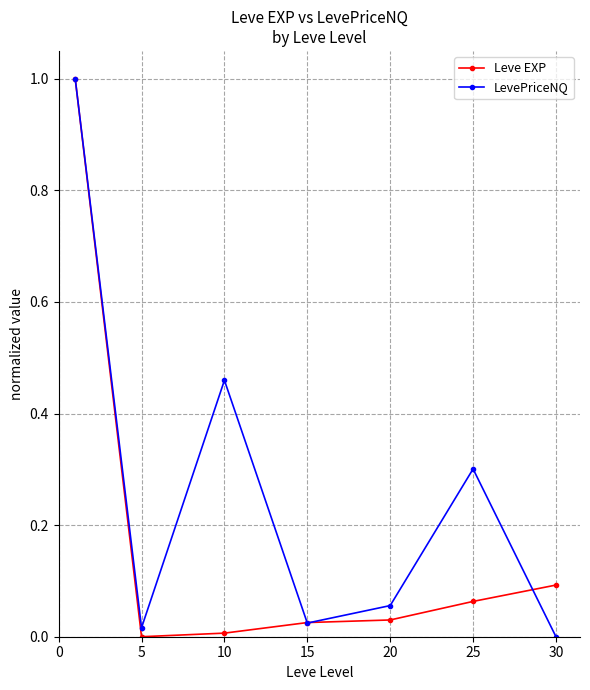

How many interior local peaks does the LevePriceNQ series have?

2